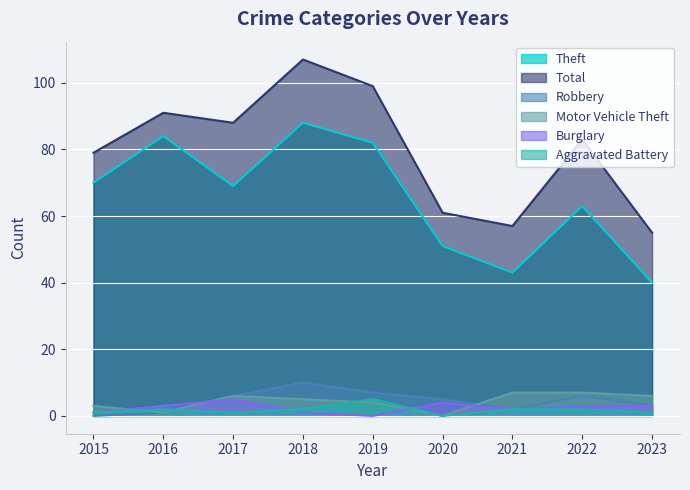

True or false: Robbery has more than 2 interior local peaks.

False